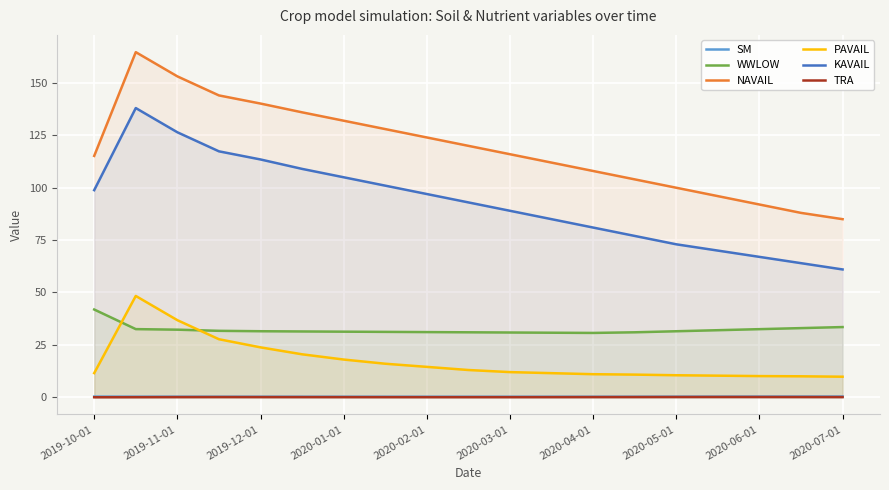

Reading left to right, extract all data points from this chart.

SM: 0.3	0.3	0.3	0.2	0.2	0.2	0.2	0.2	0.2	0.2	0.2	0.2	0.2	0.2	0.3	0.3	0.3	0.3	0.3
WWLOW: 41.9	32.5	32.3	31.7	31.5	31.4	31.3	31.2	31.1	31.0	30.9	30.8	30.7	31.0	31.5	32.0	32.5	33.0	33.5
NAVAIL: 115.2	164.7	153.2	144.1	140.2	136.0	132.0	128.0	124.0	120.0	116.0	112.0	108.0	104.0	100.0	96.0	92.0	88.0	85.0
PAVAIL: 11.5	48.3	36.8	27.7	23.8	20.5	18.0	16.0	14.5	13.0	12.0	11.5	11.0	10.8	10.5	10.3	10.1	10.0	9.8
KAVAIL: 98.8	138.0	126.5	117.4	113.5	109.0	105.0	101.0	97.0	93.0	89.0	85.0	81.0	77.0	73.0	70.0	67.0	64.0	61.0
TRA: 0.0	0.0	0.1	0.1	0.1	0.1	0.1	0.0	0.0	0.0	0.0	0.1	0.1	0.1	0.1	0.1	0.1	0.1	0.1